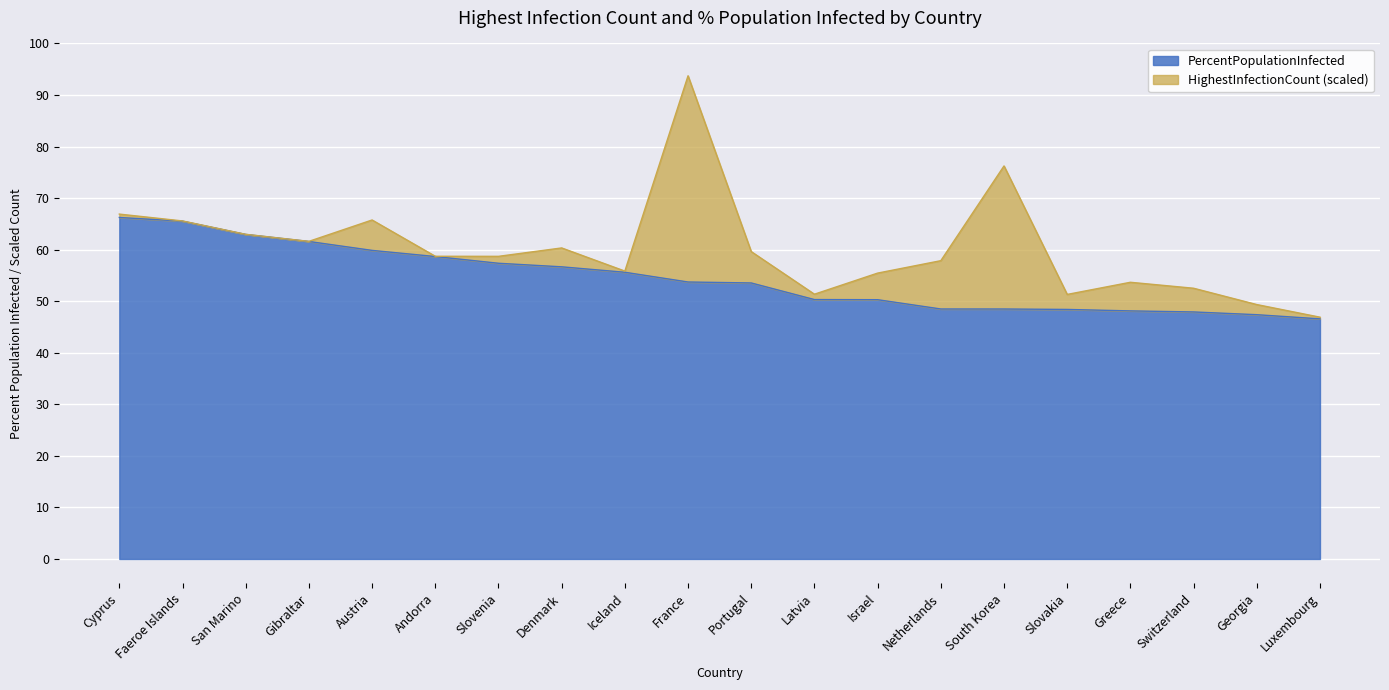

What is the maximum value for PercentPopulationInfected?

66.2